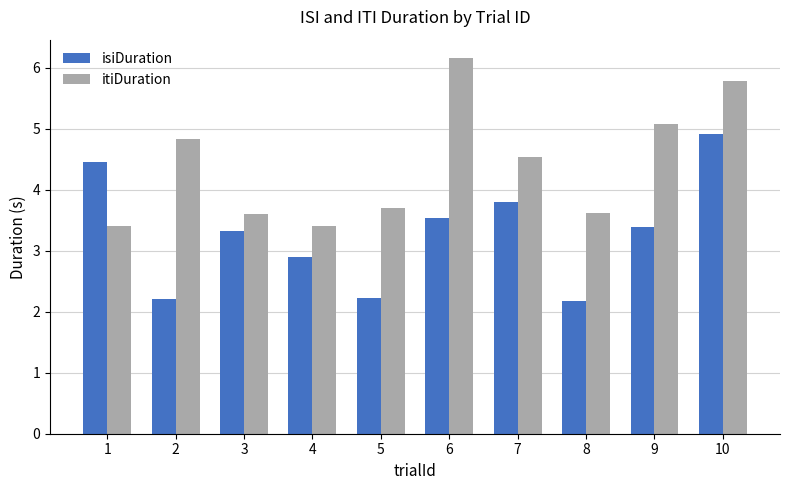

What is the difference between the maximum and second lowest values in the itiDuration series?

2.8